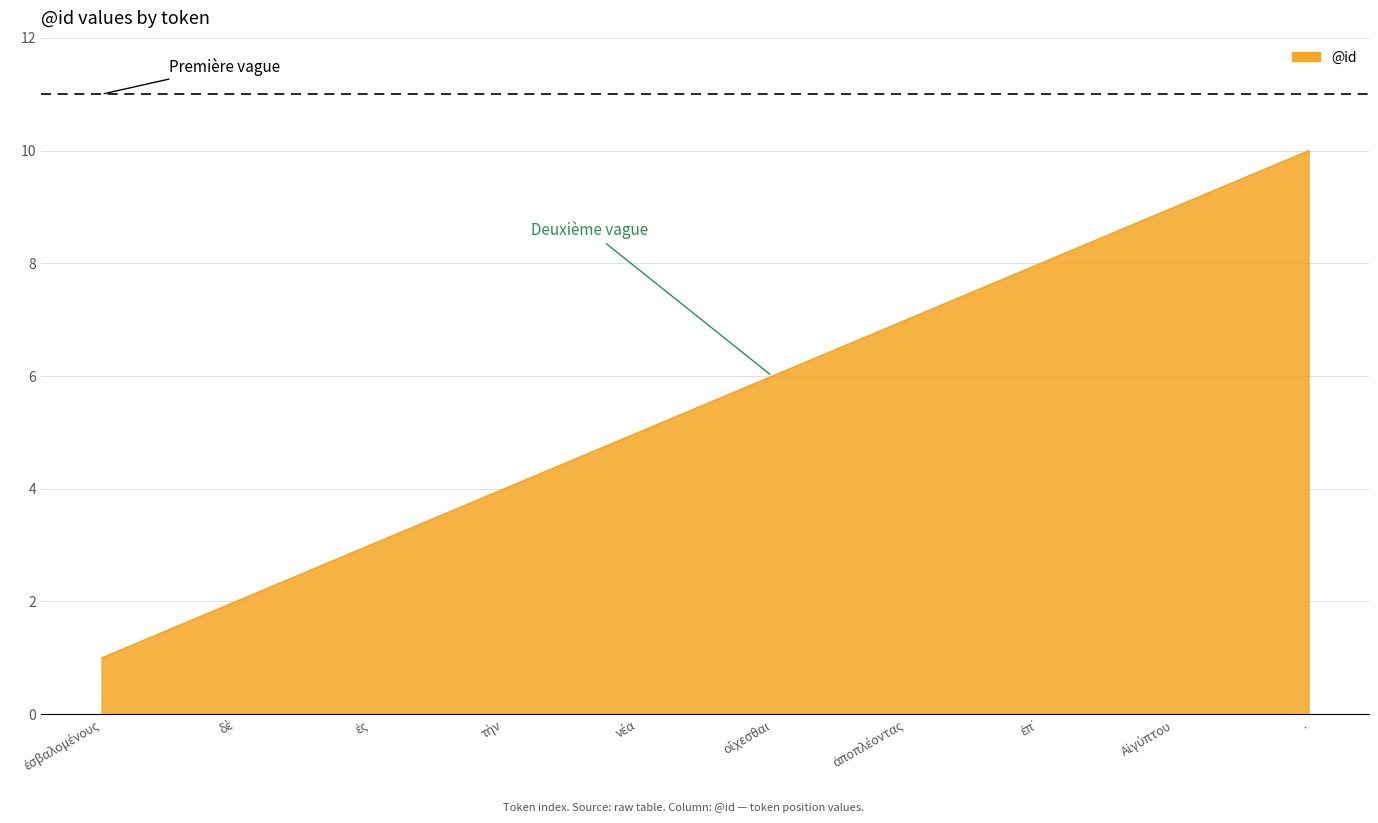

Reading left to right, extract all data points from this chart.

1	2	3	4	5	6	7	8	9	10